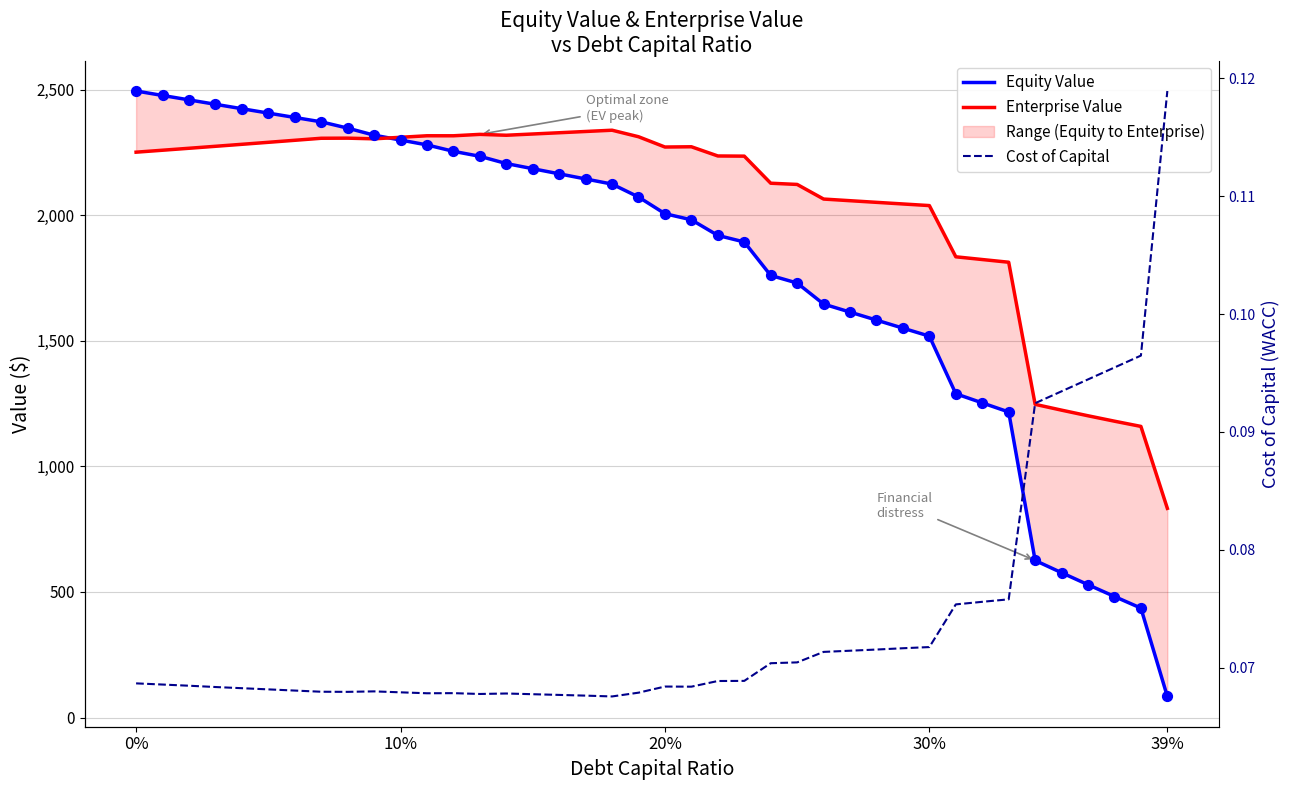

Which series has the widest spread of Y values?

Equity Value